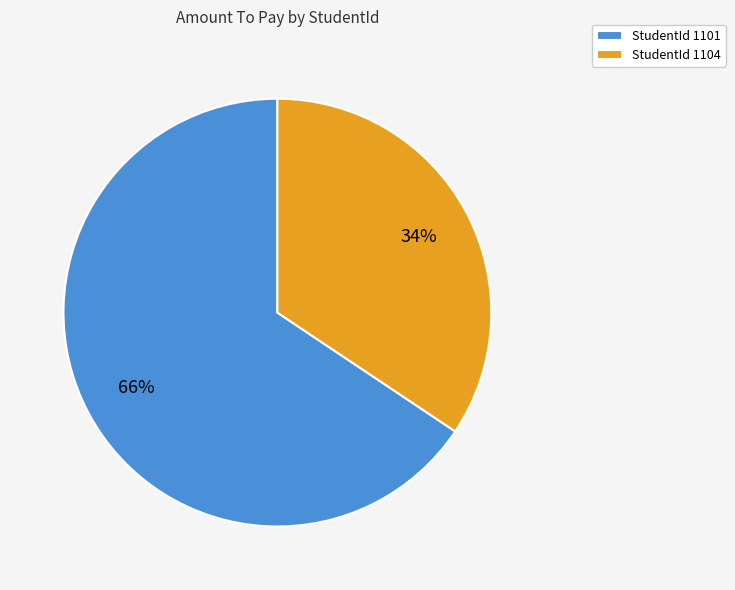

Between StudentId 1104 and StudentId 1101, which is larger?

StudentId 1101